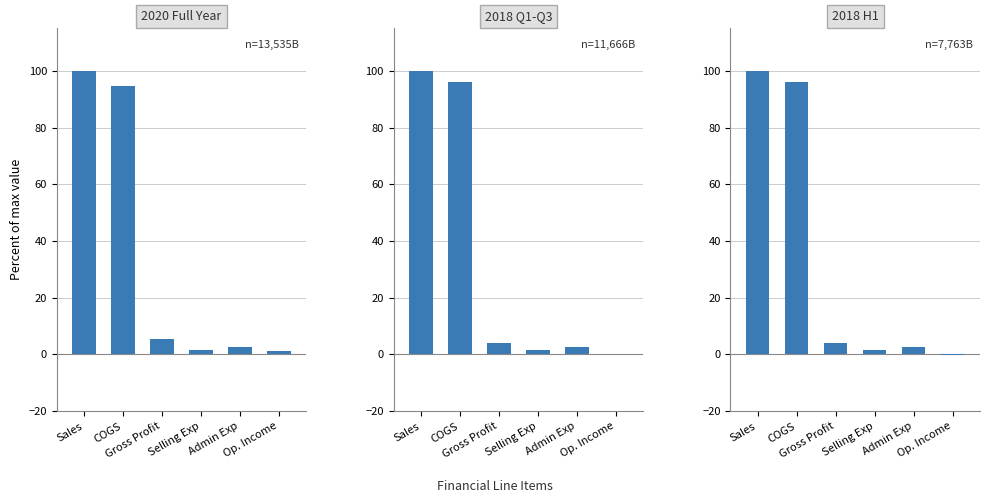

What is the approximate value of 2020 Full Year at Sales?

100.0